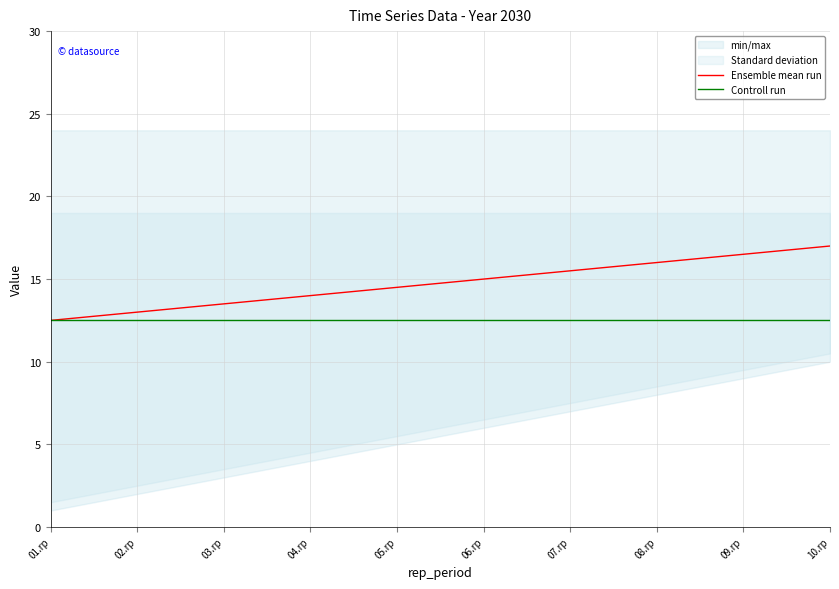

Which series has the largest total across all categories?

Ensemble mean run